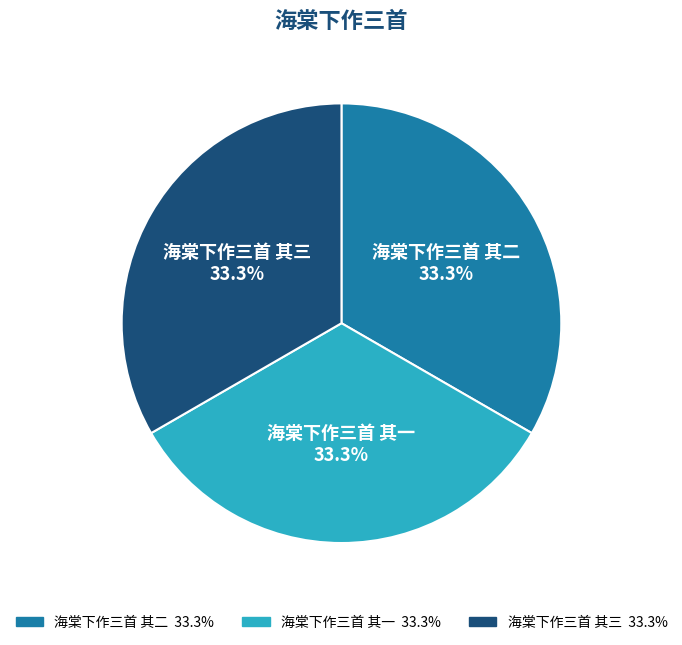

Approximately how many times larger is the value at 海棠下作三首 其二 compared to 海棠下作三首 其一?

1.0